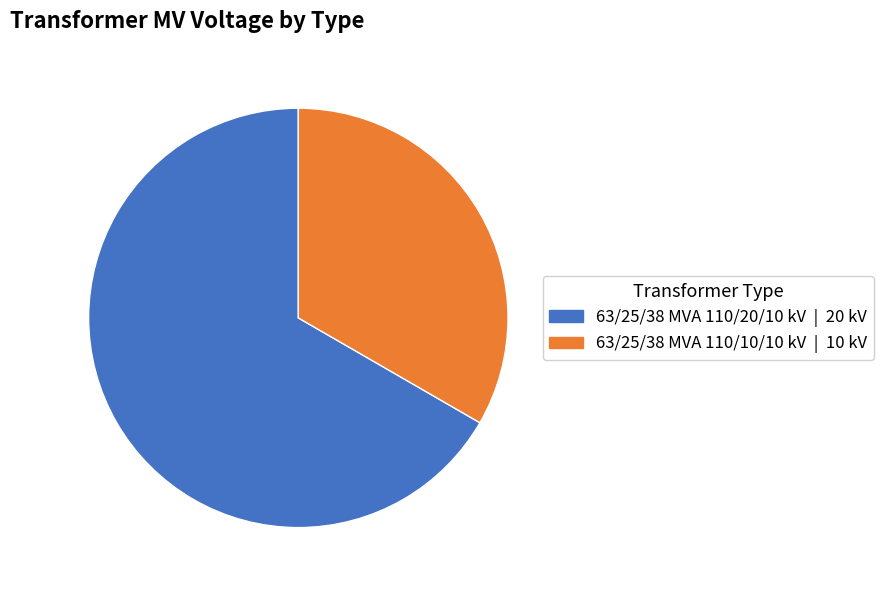

Which category has the smallest portion of the pie?

63/25/38 MVA 110/10/10 kV